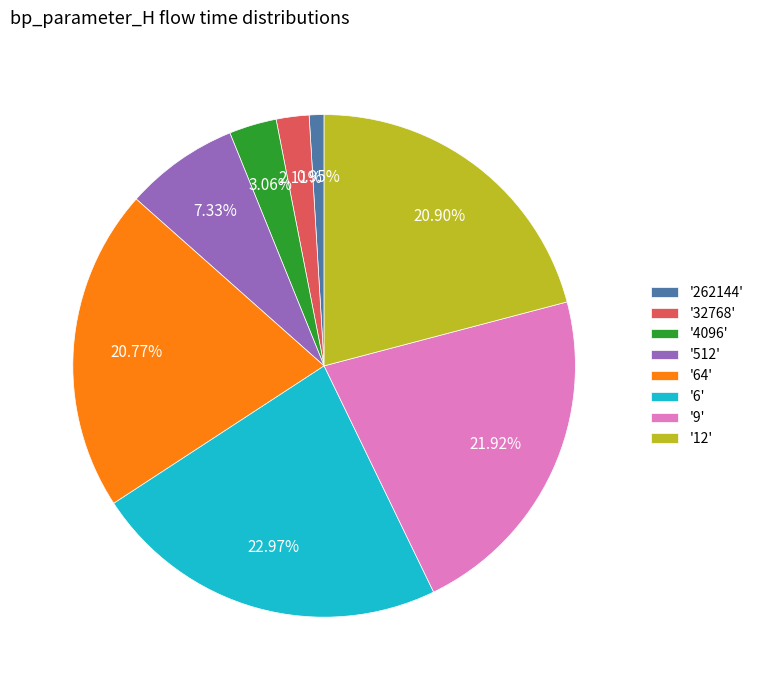

Count the number of slices in the pie.

8